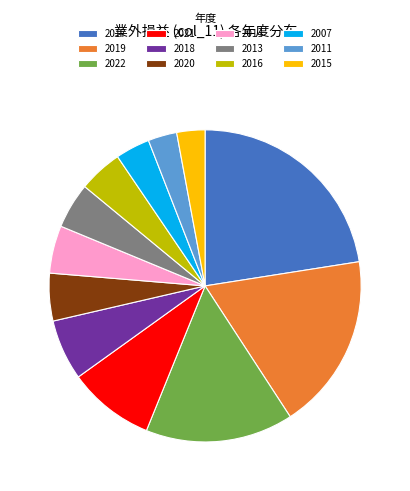

Which slice is the largest?

2017